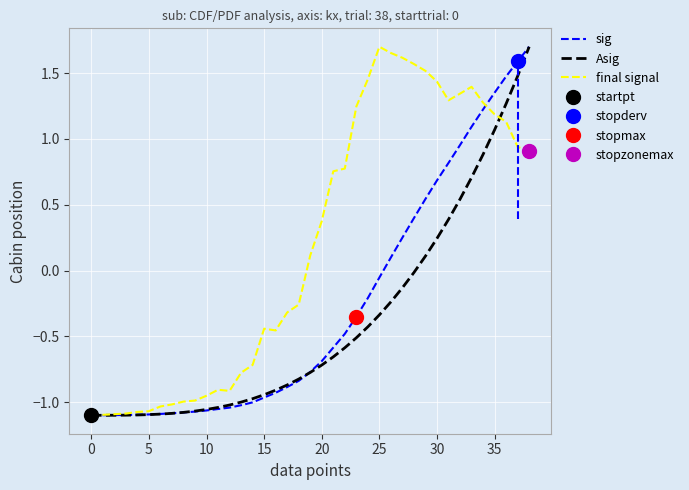

What is the label of the 13th point from the right?

26